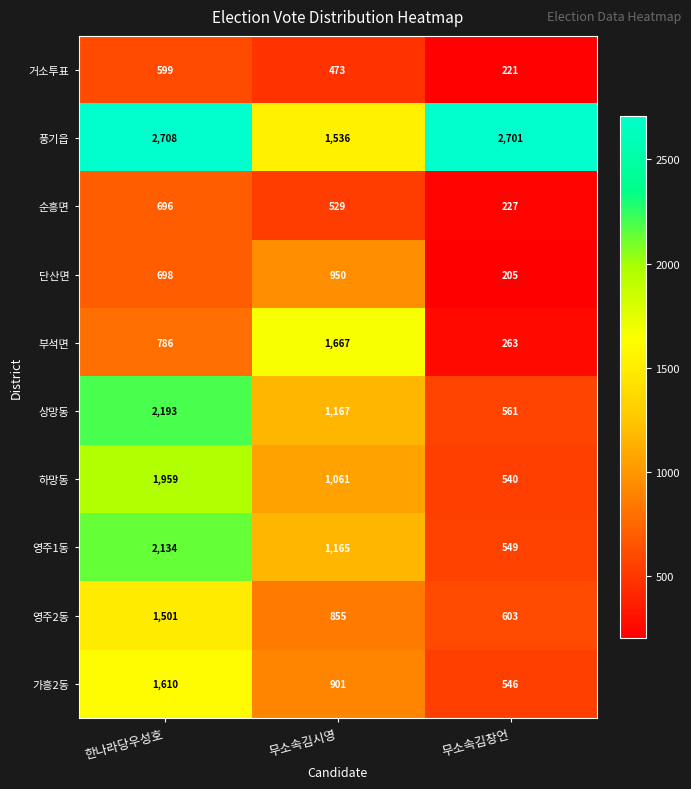

At which label is 상망동 closest to 1377?

무소속김시영